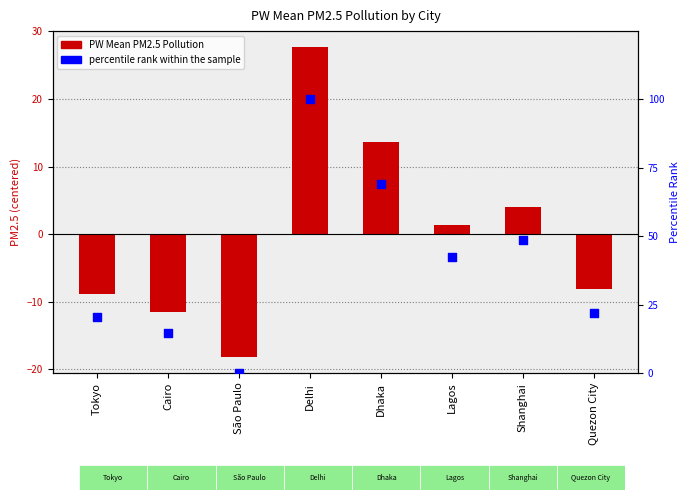

At which category is the sum across all series the highest?

Delhi